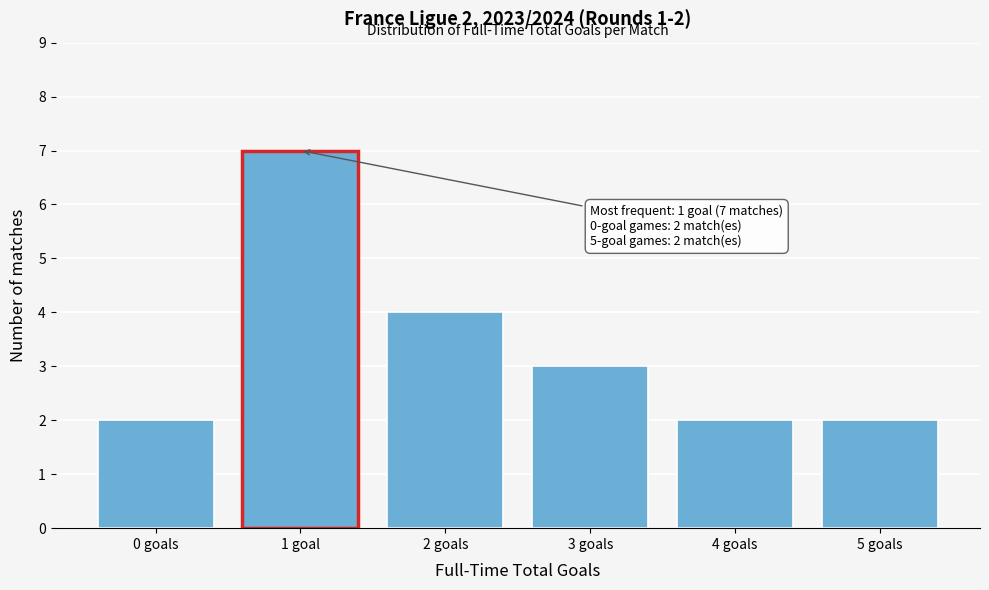

Reading left to right, what are all the values shown in this chart?

0 goals=2	1 goal=7	2 goals=4	3 goals=3	4 goals=2	5 goals=2